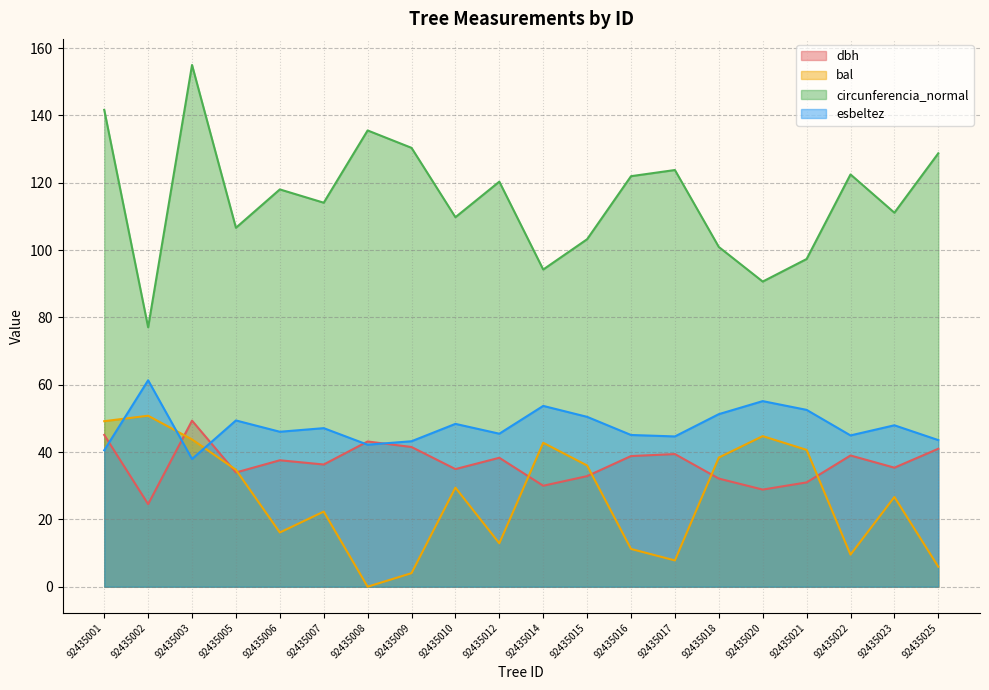

Reading right to left, extract all data points from this chart.

dbh: 92435025=41.0	92435023=35.4	92435022=39.0	92435021=31.0	92435020=28.9	92435018=32.1	92435017=39.4	92435016=38.8	92435015=32.9	92435014=30.0	92435012=38.3	92435010=35.0	92435009=41.5	92435008=43.1	92435007=36.3	92435006=37.6	92435005=33.9	92435003=49.3	92435002=24.5	92435001=45.1
bal: 92435025=5.9	92435023=26.7	92435022=9.5	92435021=40.7	92435020=44.7	92435018=38.4	92435017=7.8	92435016=11.2	92435015=36.0	92435014=42.8	92435012=12.9	92435010=29.4	92435009=4.0	92435008=0.0	92435007=22.3	92435006=16.1	92435005=34.7	92435003=43.8	92435002=50.8	92435001=49.2
circunferencia_normal: 92435025=128.8	92435023=111.1	92435022=122.5	92435021=97.4	92435020=90.7	92435018=100.9	92435017=123.8	92435016=122.0	92435015=103.2	92435014=94.2	92435012=120.3	92435010=109.8	92435009=130.4	92435008=135.6	92435007=114.1	92435006=118.0	92435005=106.6	92435003=155.0	92435002=77.1	92435001=141.7
esbeltez: 92435025=43.6	92435023=48.0	92435022=45.0	92435021=52.5	92435020=55.1	92435018=51.3	92435017=44.6	92435016=45.1	92435015=50.5	92435014=53.7	92435012=45.5	92435010=48.4	92435009=43.2	92435008=42.2	92435007=47.1	92435006=46.0	92435005=49.4	92435003=38.0	92435002=61.3	92435001=40.5